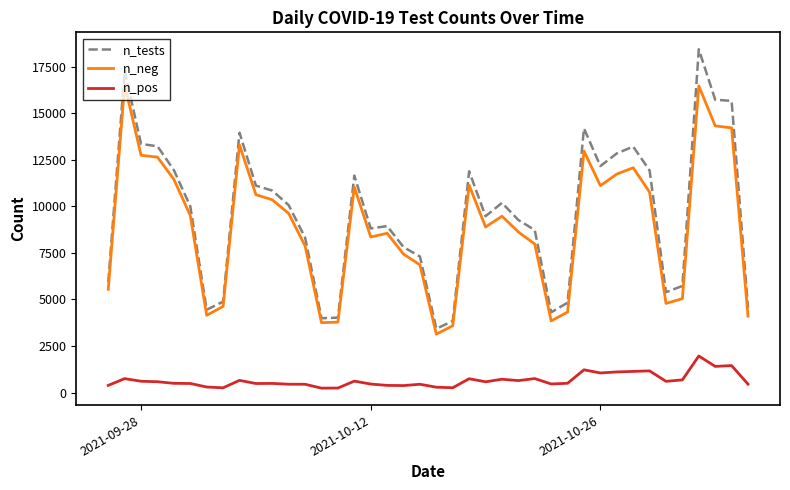

What is the maximum value shown in the chart?

18436